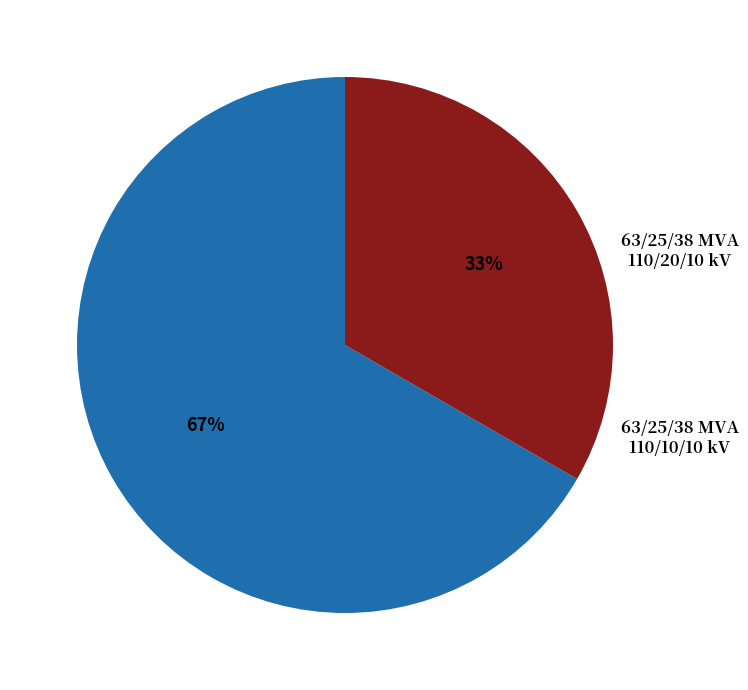

To the nearest percent, what is the average slice percentage?

50%